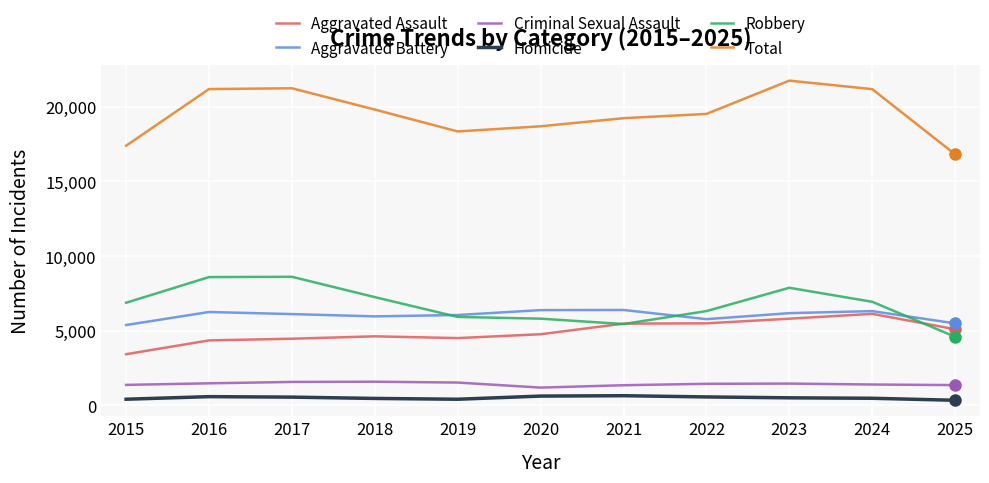

What is the spread (max minus min) of values at 2024?

20737